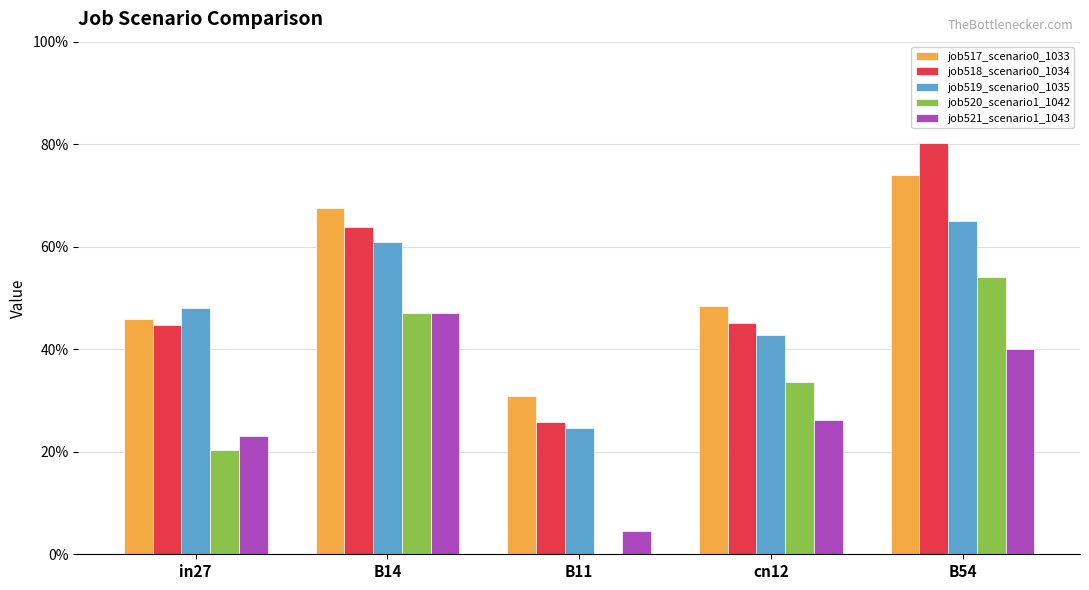

Does the chart contain stacked bars?

No